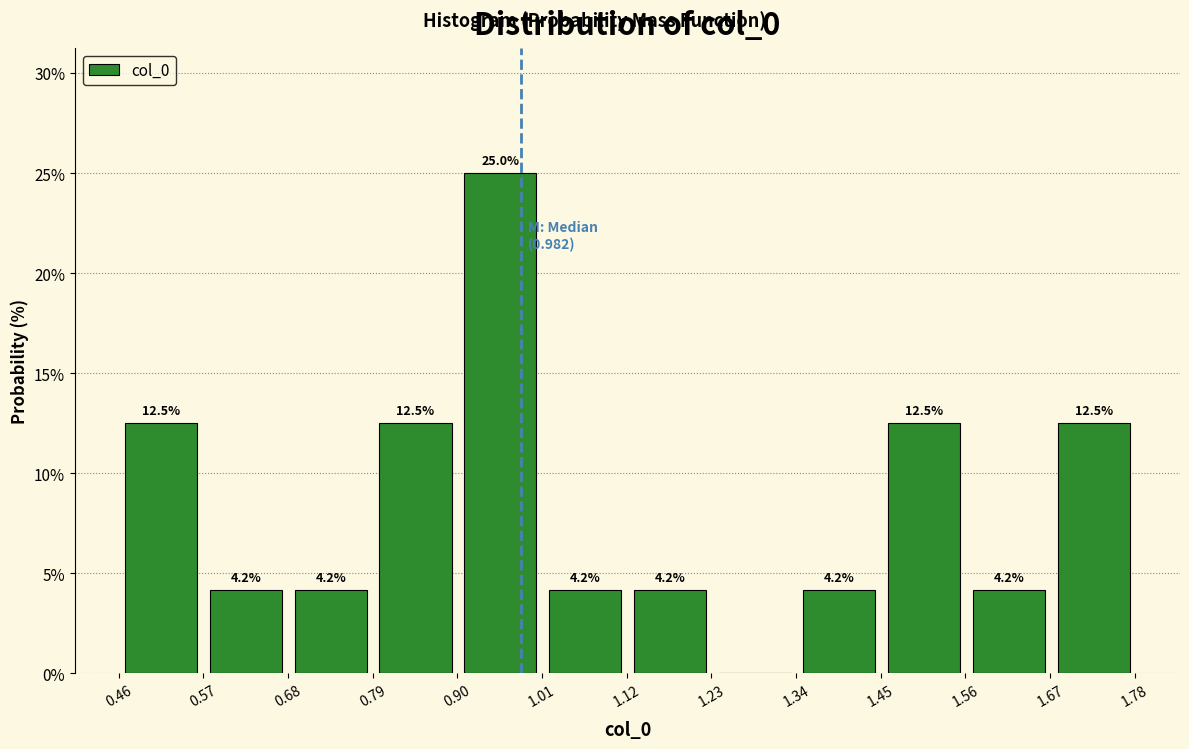

Over which range of the x-axis is the bar tallest?

0.90 to 1.02